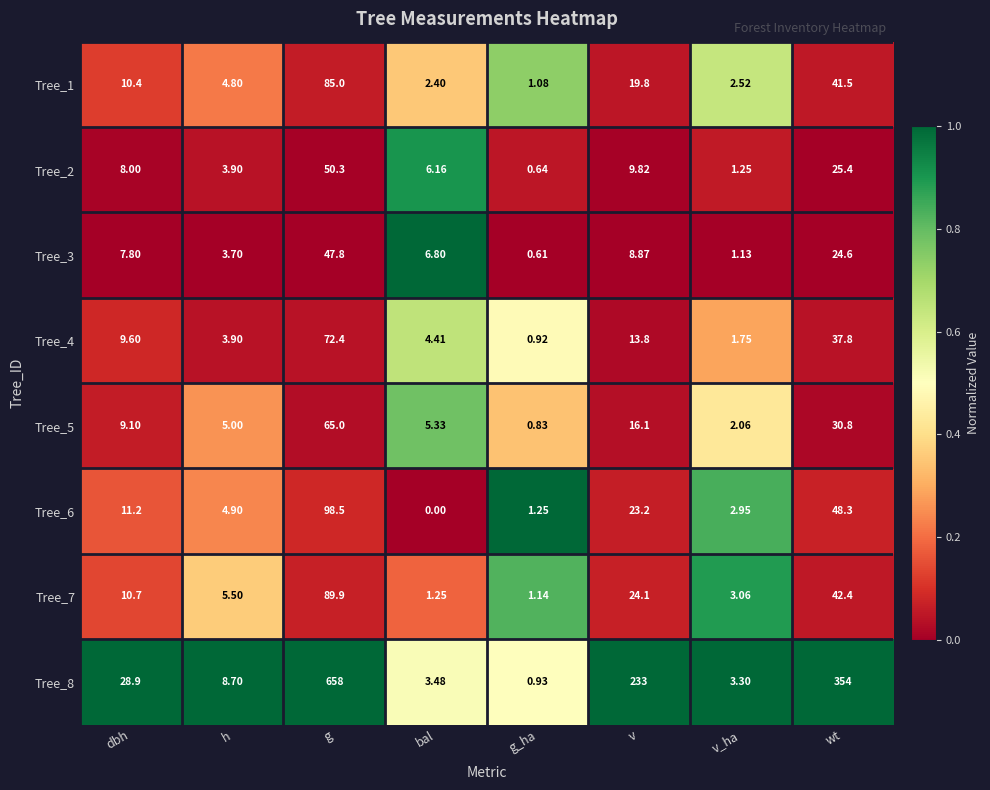

At which label does Tree_6 reach its peak?

g